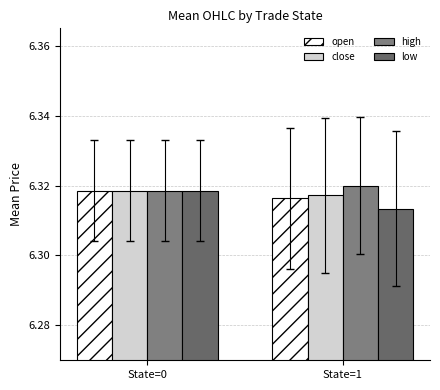

What is the sum of the close values at State=0 and State=1?

12.6